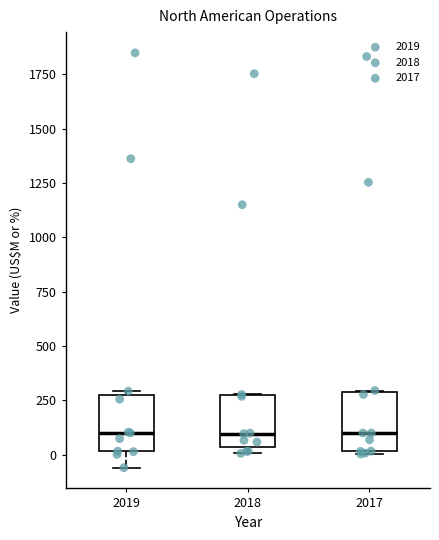

Reading left to right, read every box against the y-axis: the position of its median line, the range the box covers, and the ends of its whiskers. The values are not printed on the chart, so give them approximately, as read against the axis.

2019: median 100, box 0 to 250, whiskers -50 to 300
2018: median 100, box 50 to 250, whiskers 0 to 300
2017: median 100, box 0 to 300, whiskers 0 to 300